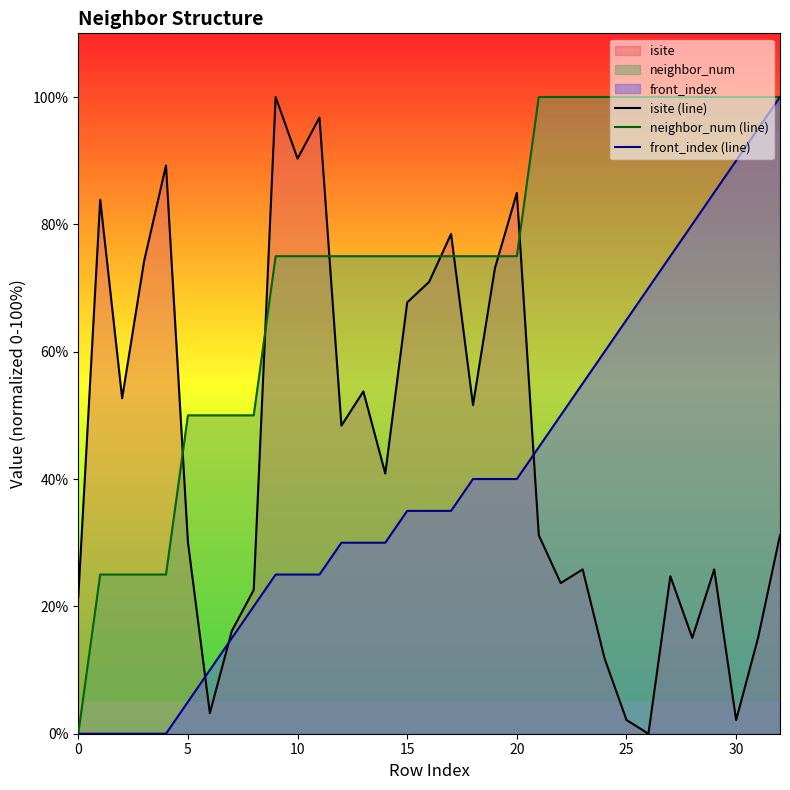

Which series changed the most between 5 and 20?

isite (line)